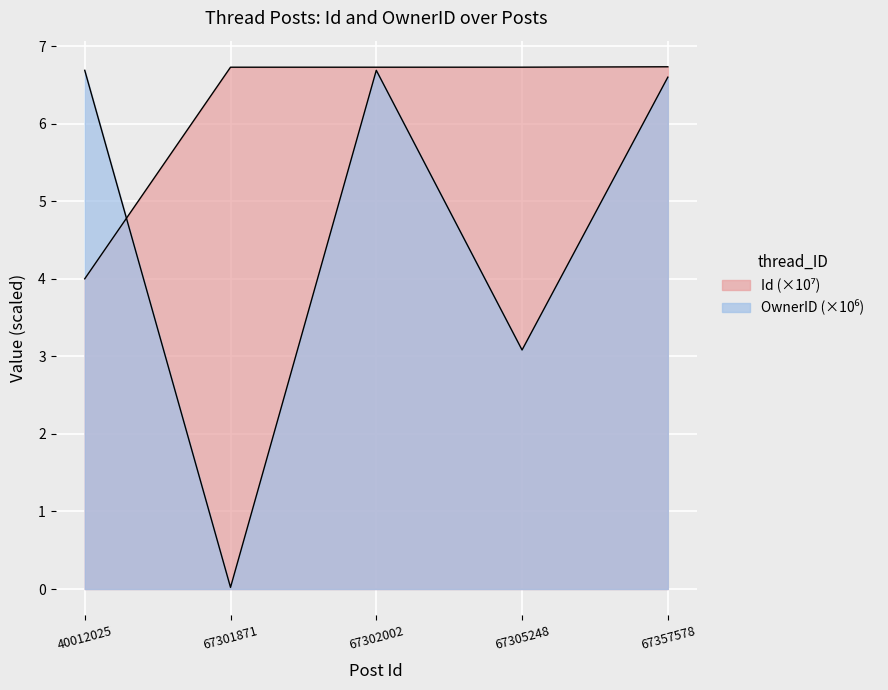

How many data points in Id are less than 6?

1